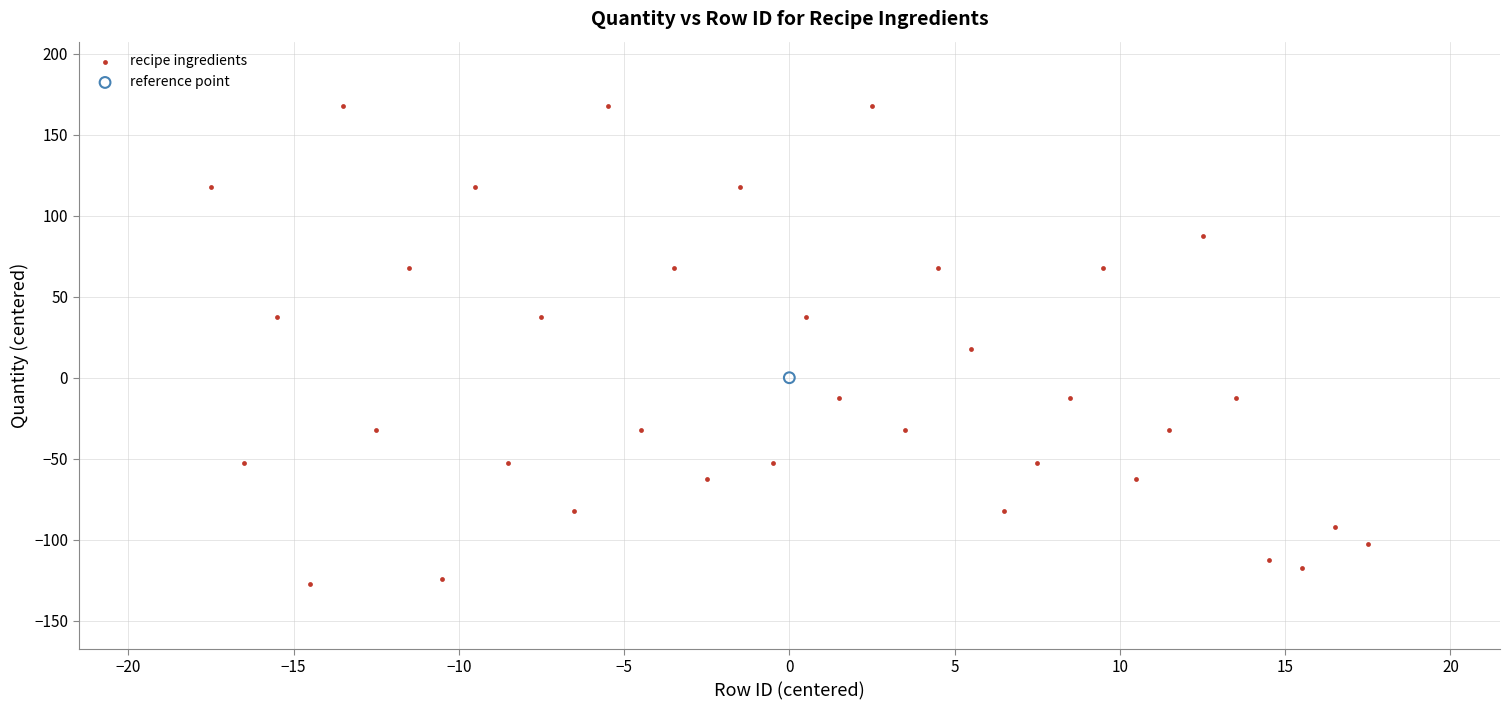

What are all the series names shown in the legend?

recipe ingredients, reference point